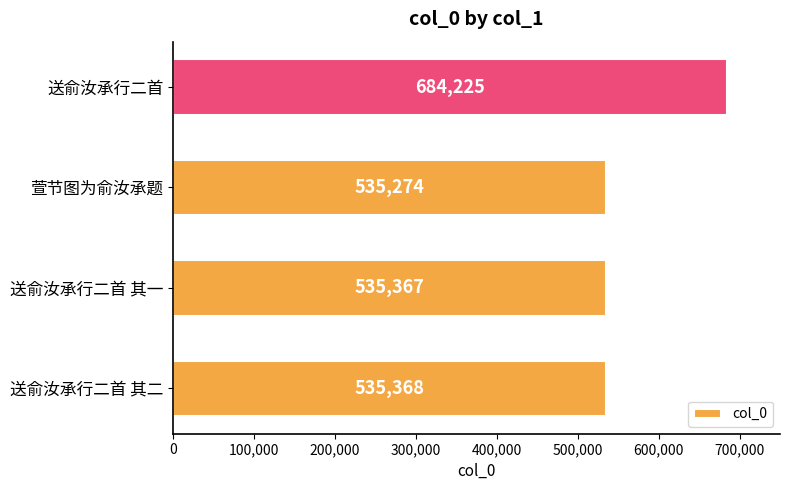

Rank the categories by value from highest to lowest.

送俞汝承行二首, 送俞汝承行二首 其二, 送俞汝承行二首 其一, 萱节图为俞汝承题